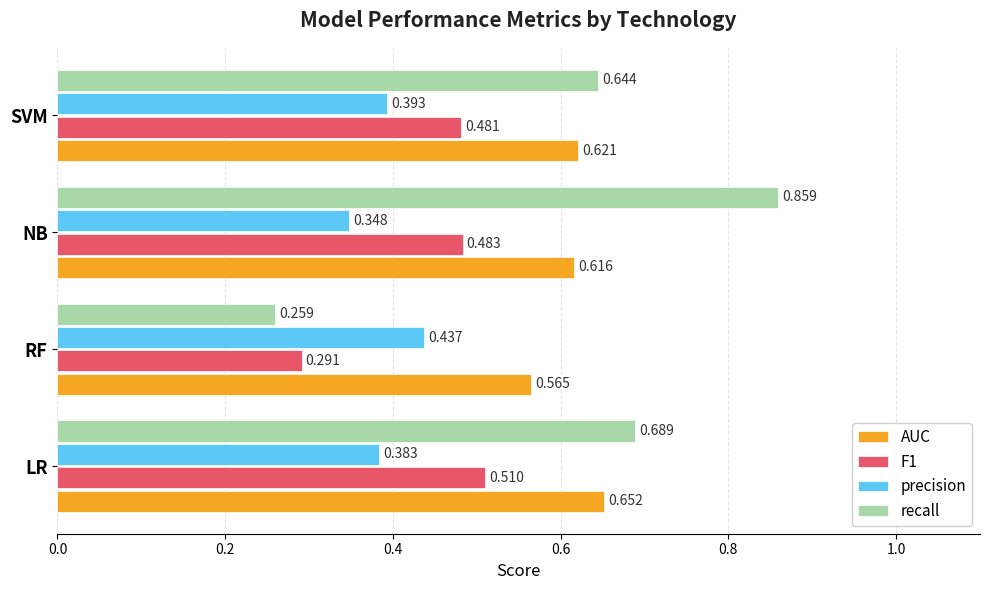

Which label corresponds to the largest value in the chart?

NB